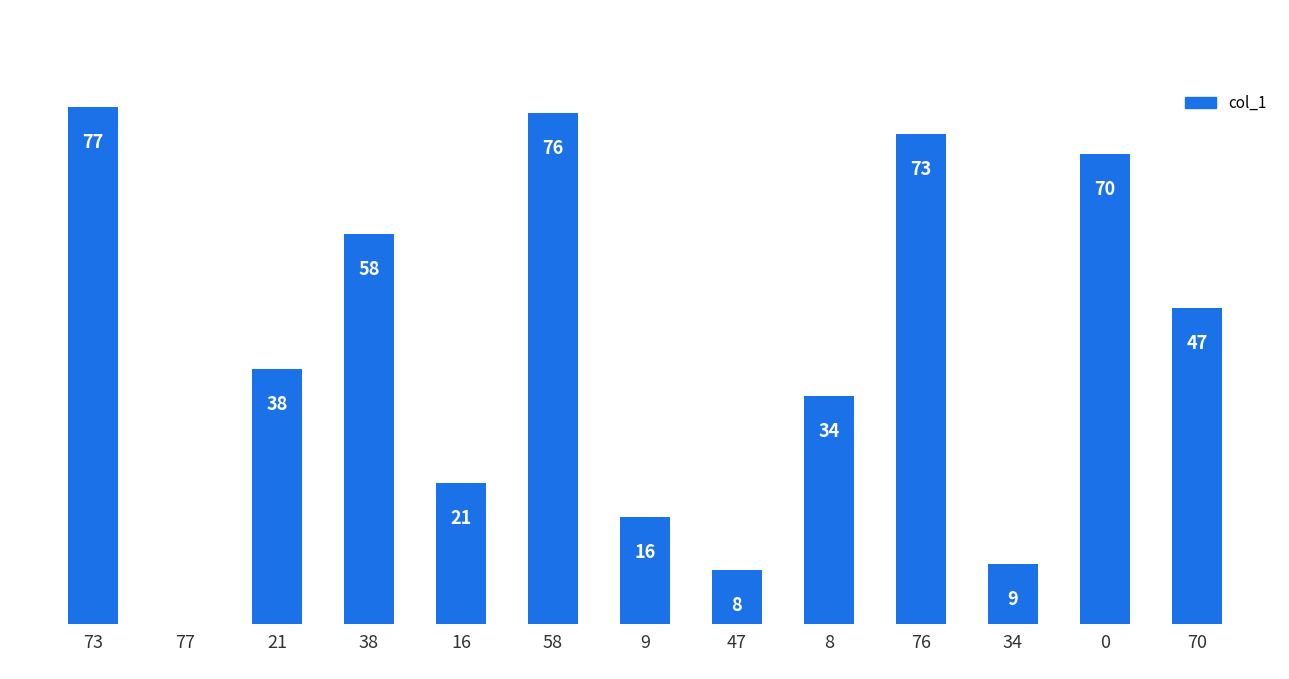

What is the greatest value displayed?

77